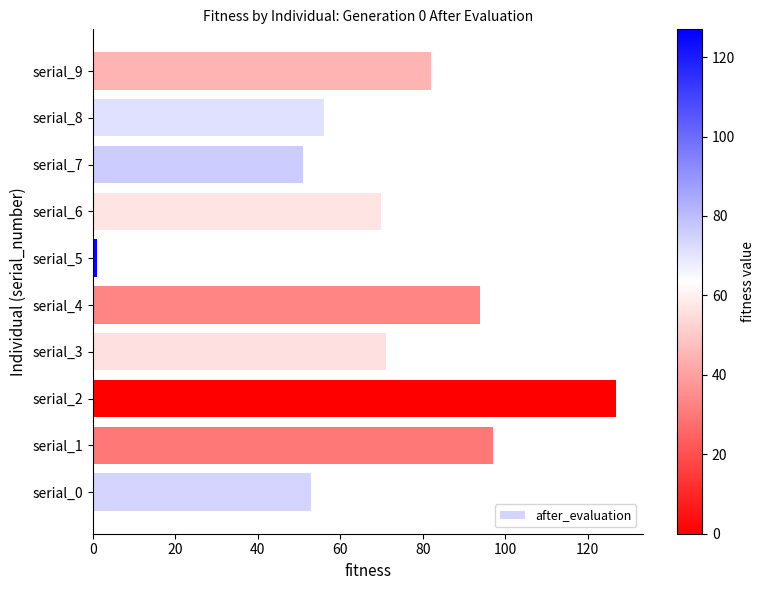

How many distinct data groups are displayed?

1